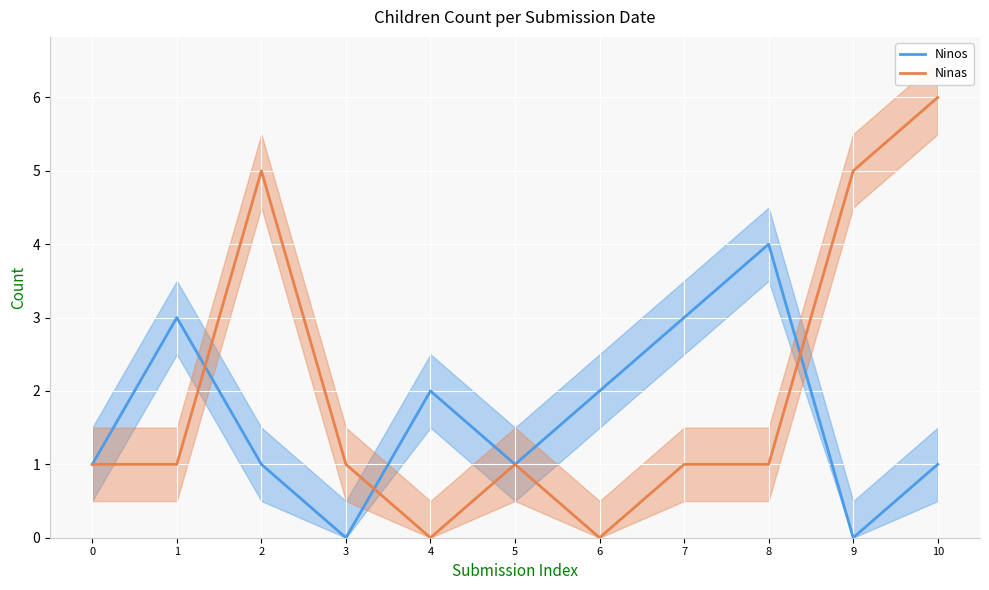

Count the number of data series in this chart.

2